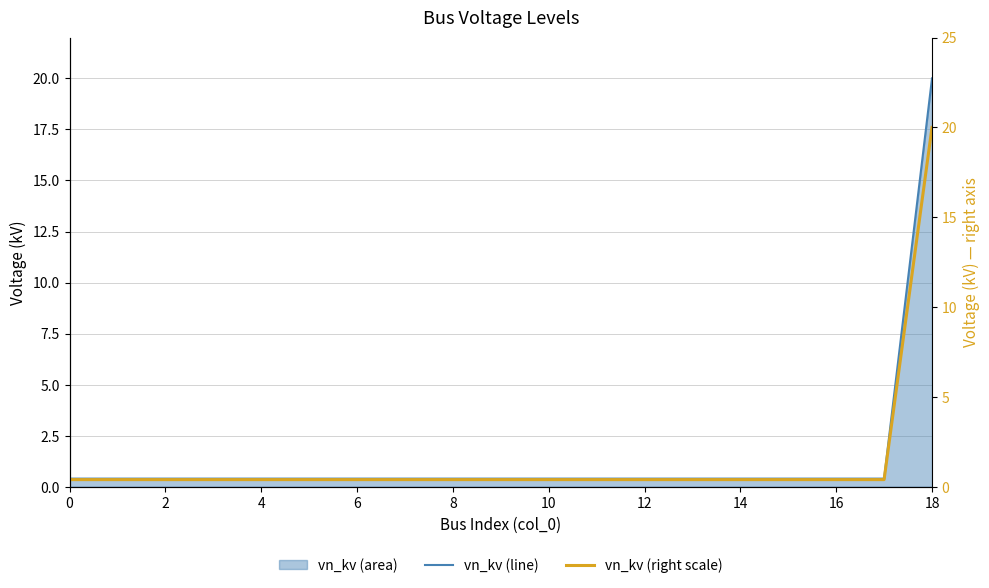

True or false: vn_kv (right scale) and vn_kv (line) intersect in this chart.

False